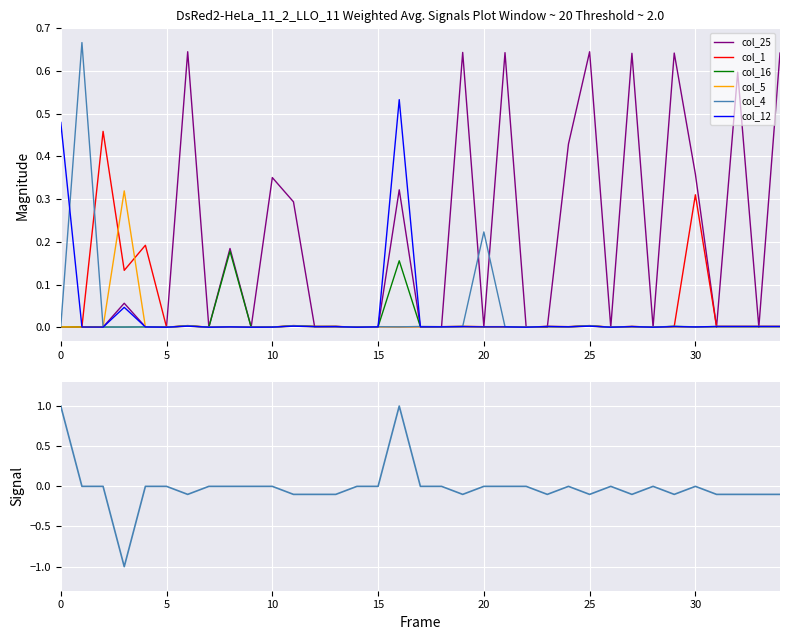

True or false: col_1 has more than 2 points higher than both neighbors.

True